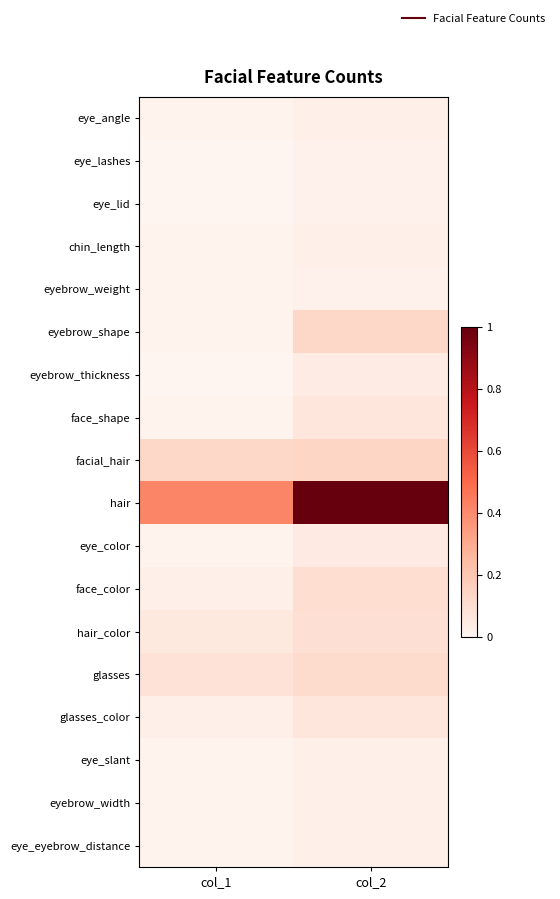

What is the difference between the highest and lowest values at col_2?

1.0